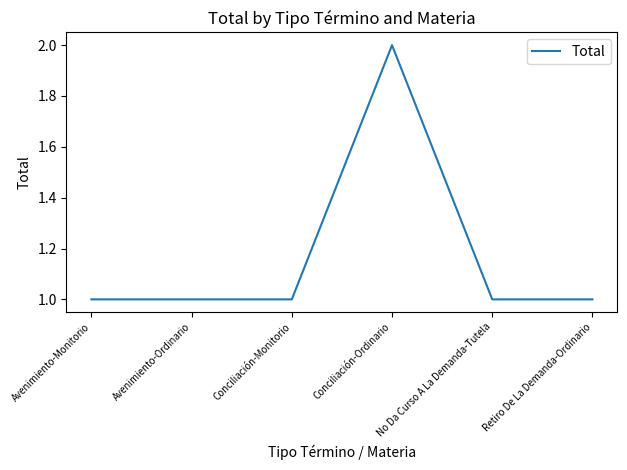

Does the chart have visible grid lines?

No